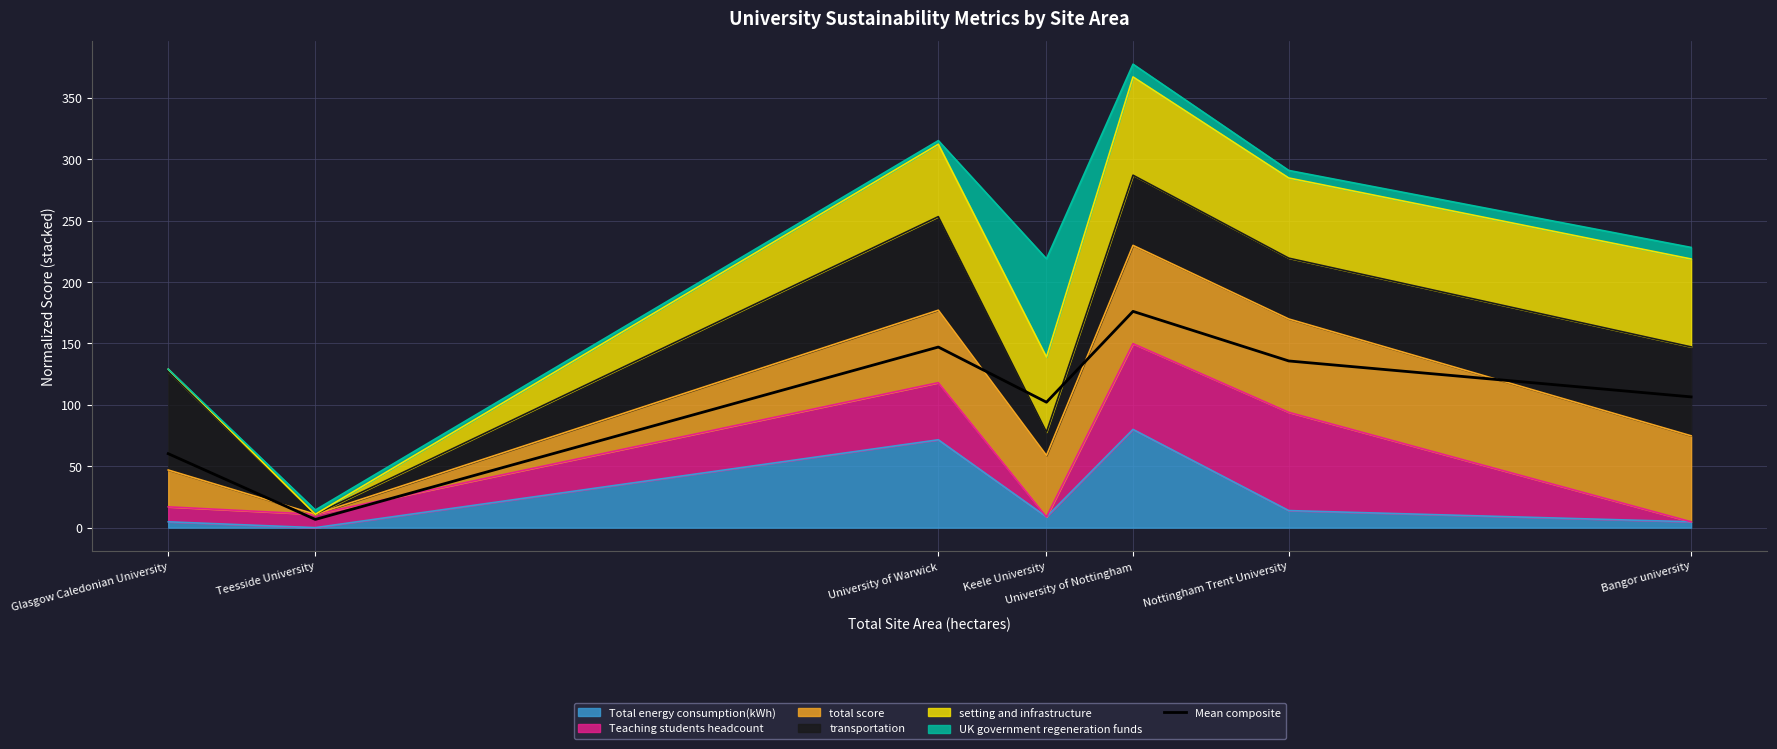

Rank the categories by value from highest to lowest.

University of Nottingham, University of Warwick, Nottingham Trent University, Bangor university, Keele University, Glasgow Caledonian University, Teesside University